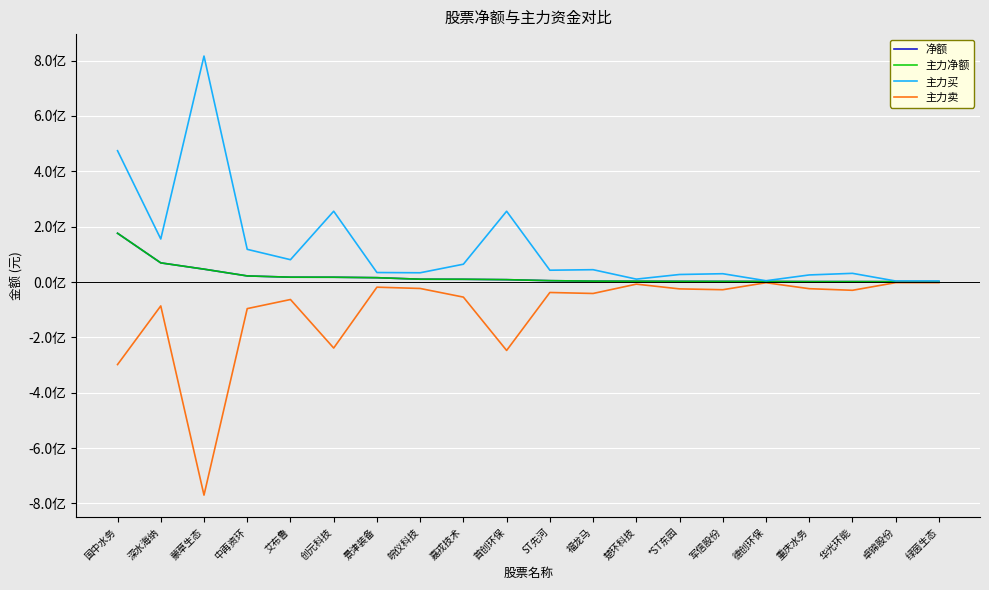

Rank the series by their maximum value, from lowest to highest.

主力卖, 净额, 主力净额, 主力买